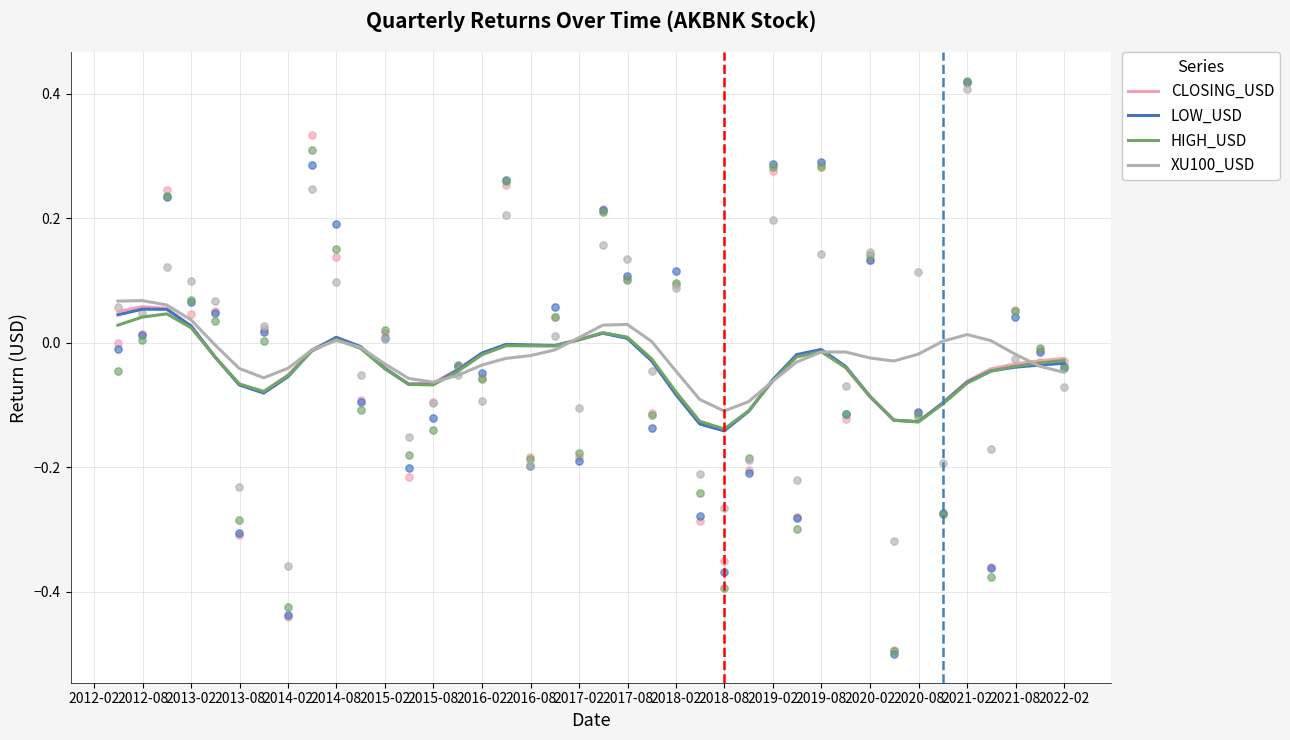

Which series contains the highest Y value?

XU100_USD